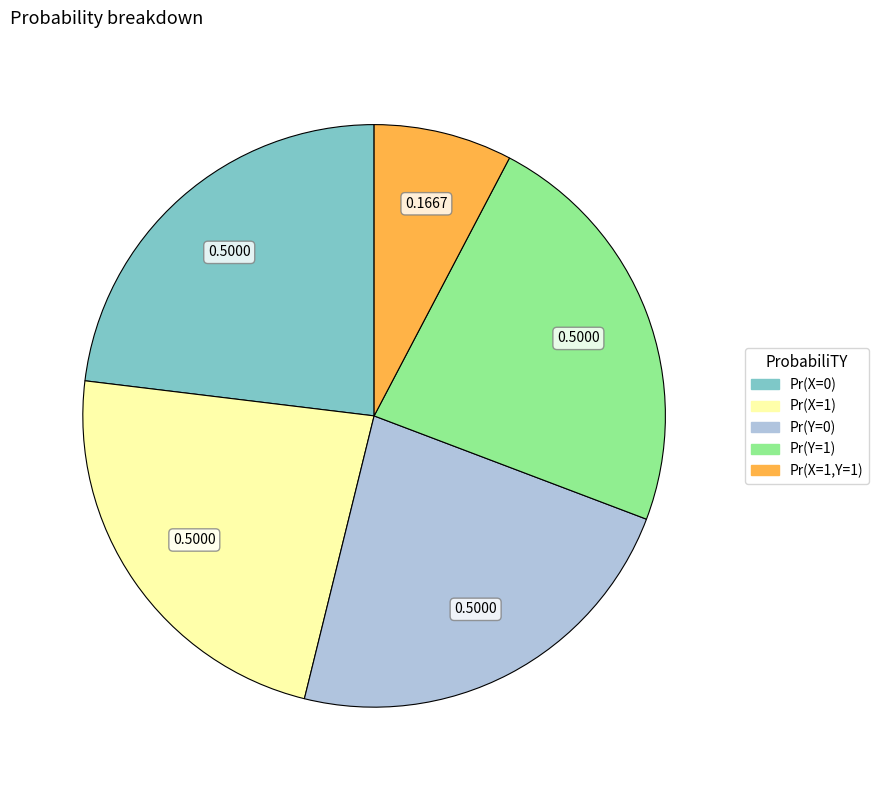

Does Pr(Y=1) represent more than half of the total?

No